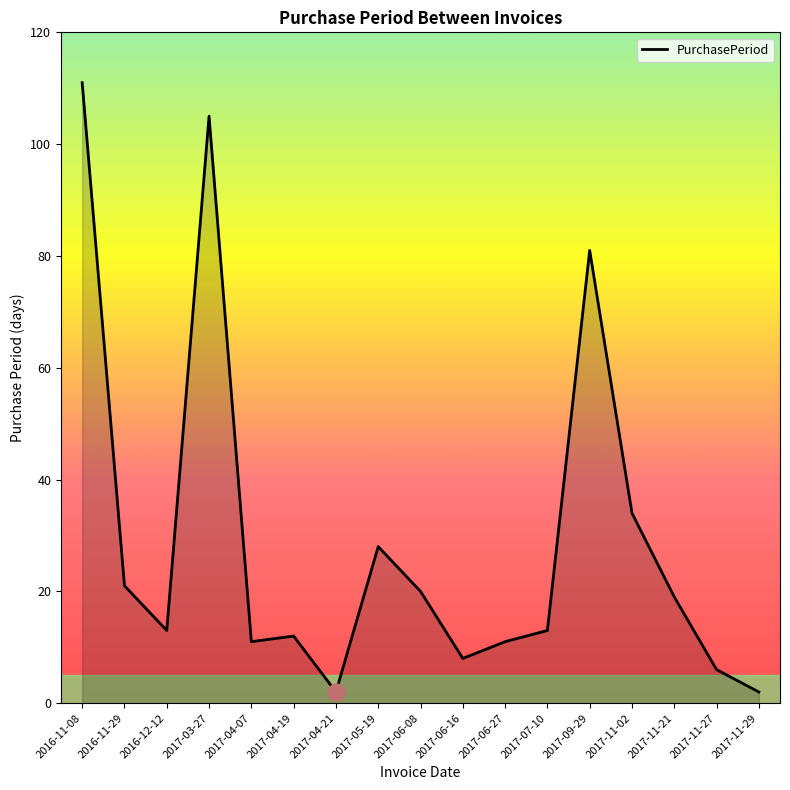

Count the number of data series in this chart.

1